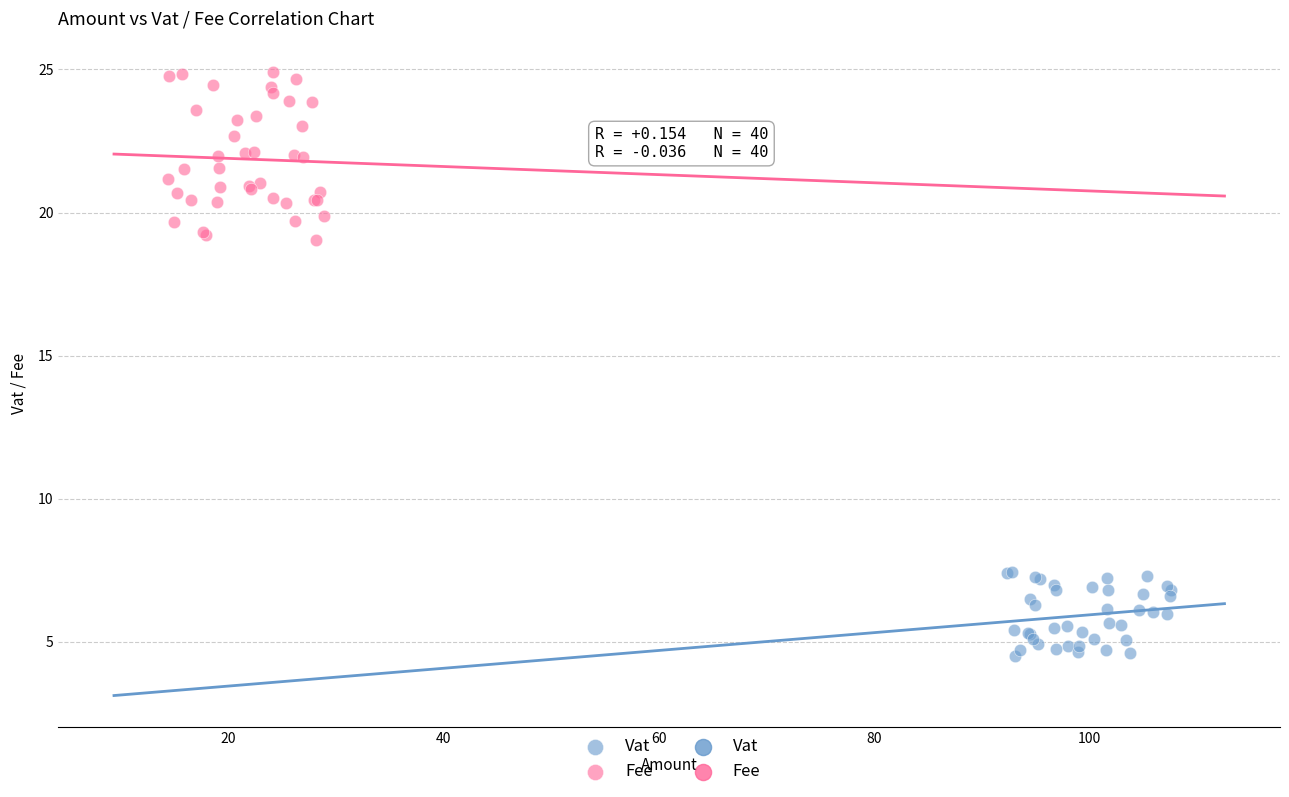

Which series has the largest Y range (max minus min)?

Fee